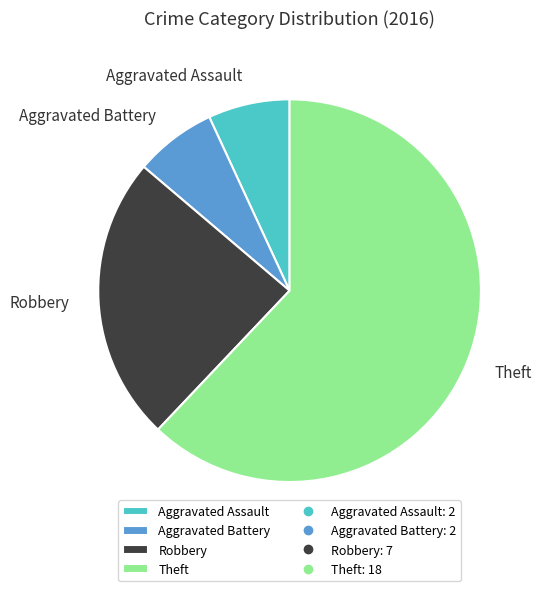

How many segments does this pie chart have?

4